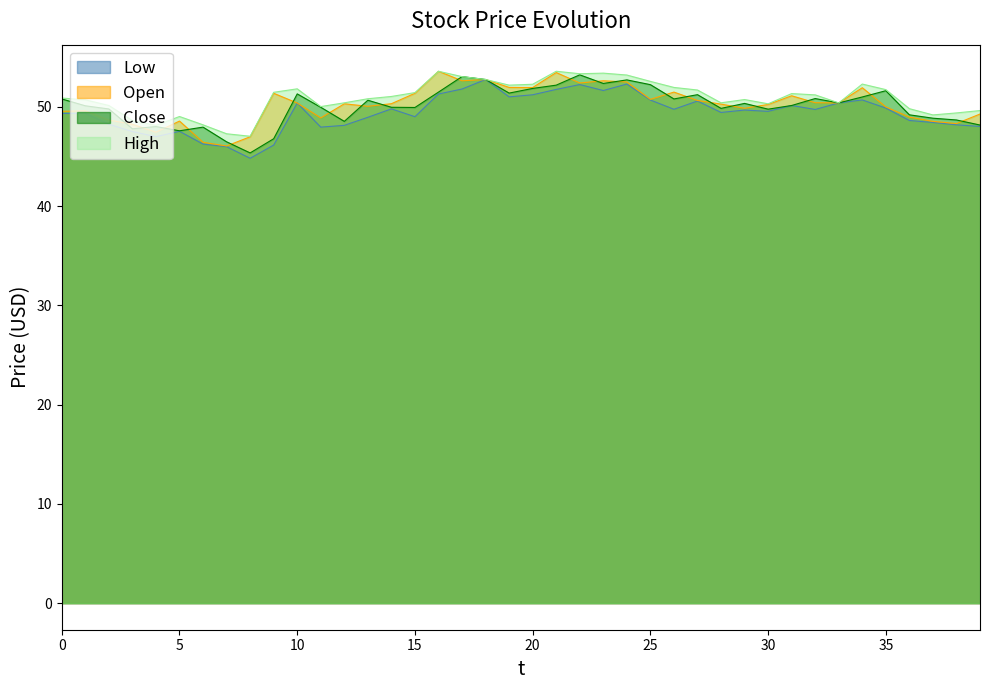

What are all the series names shown in the legend?

Low, Open, Close, High